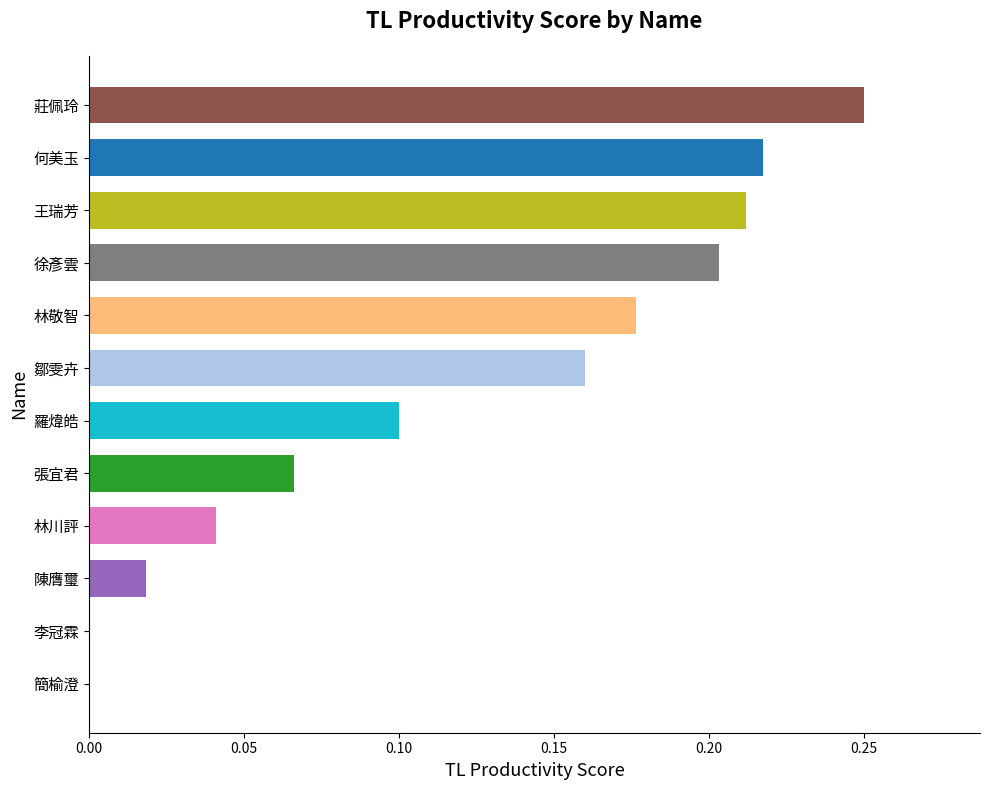

Which has a higher value, 張宜君 or 鄒雯卉?

鄒雯卉